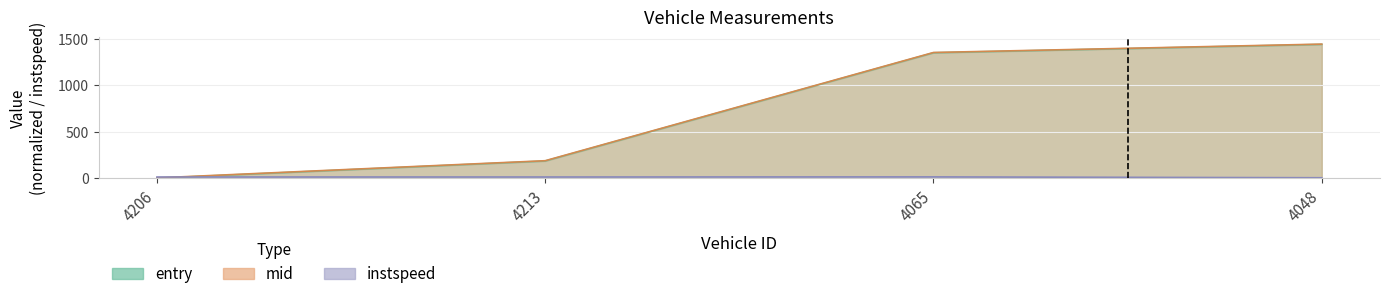

At which label is entry closest to 720?

4213